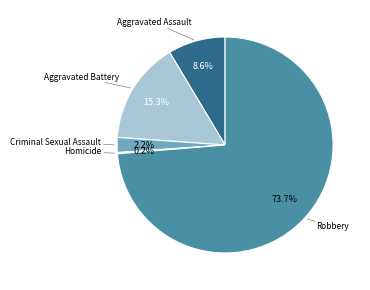

What is the largest slice in the pie chart?

Robbery